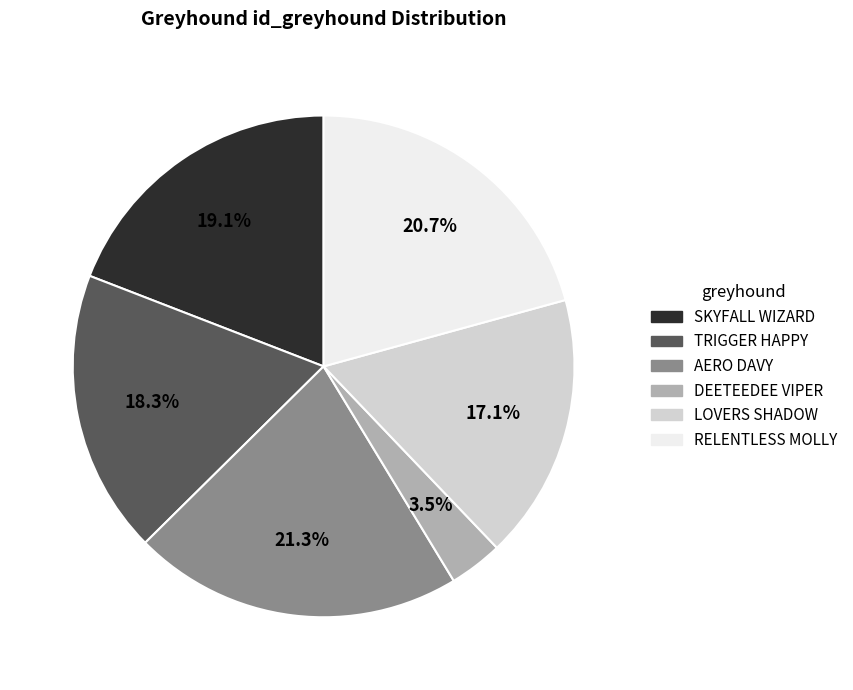

Is there any slice that represents more than half of the pie?

No